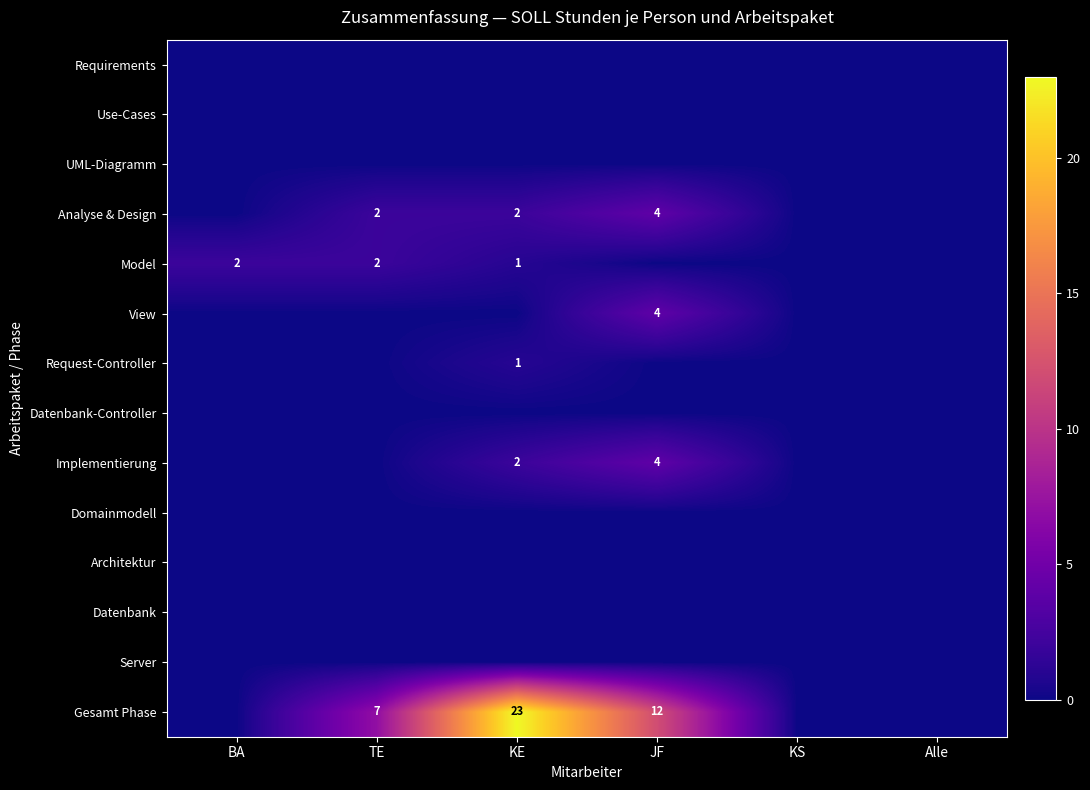

The Analyse & Design series shows 4 at JF. True or false?

True